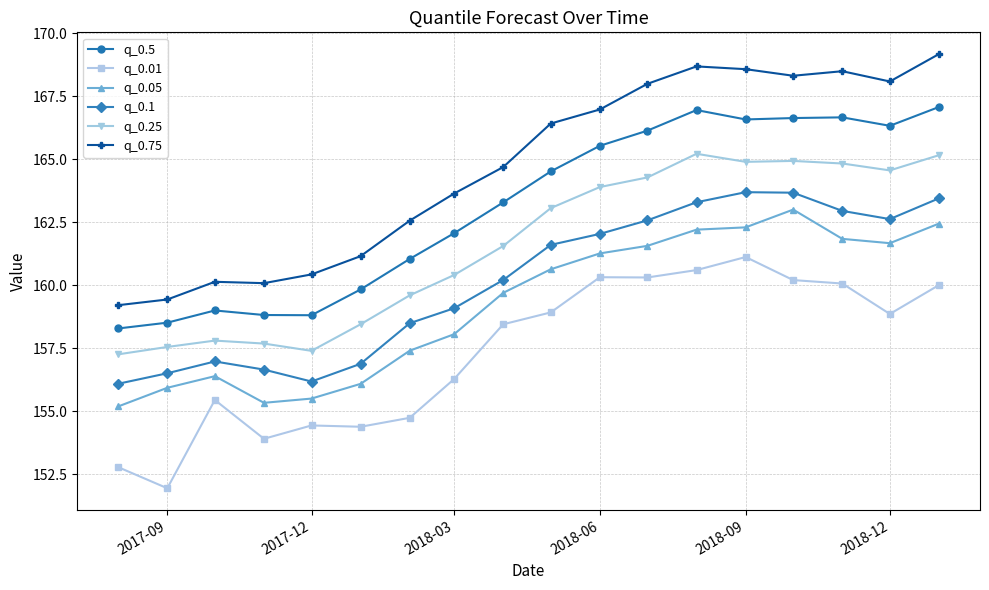

What is the minimum value shown in the chart?

151.9